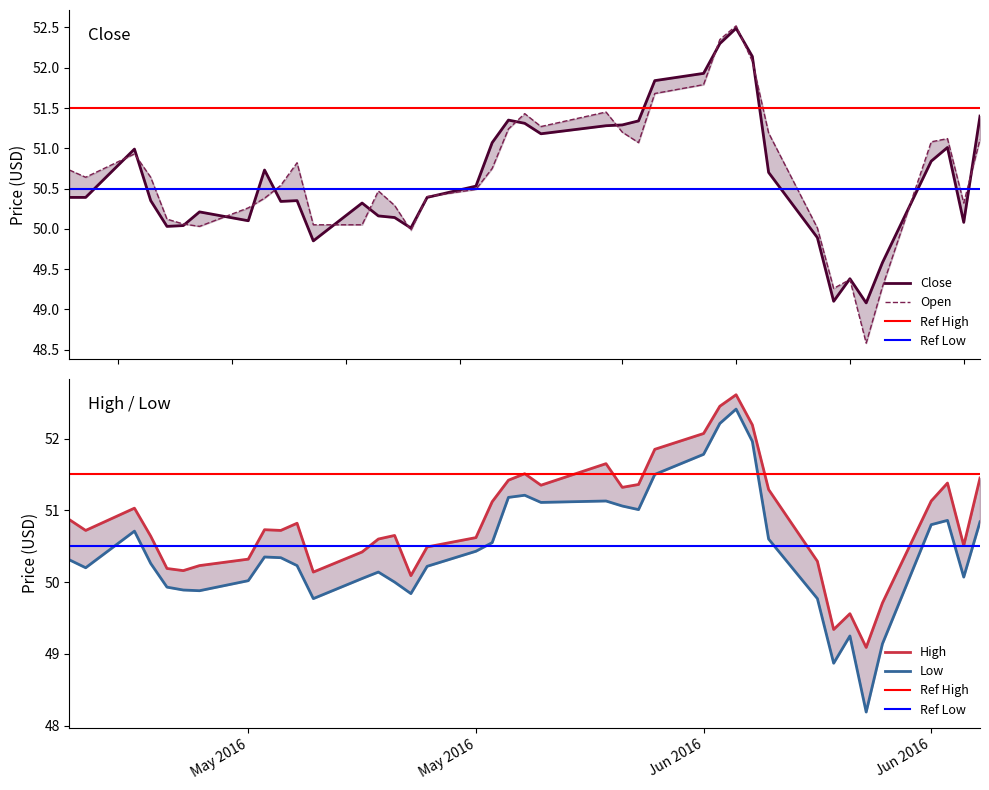

What position from the right is 2016-05-10?

32